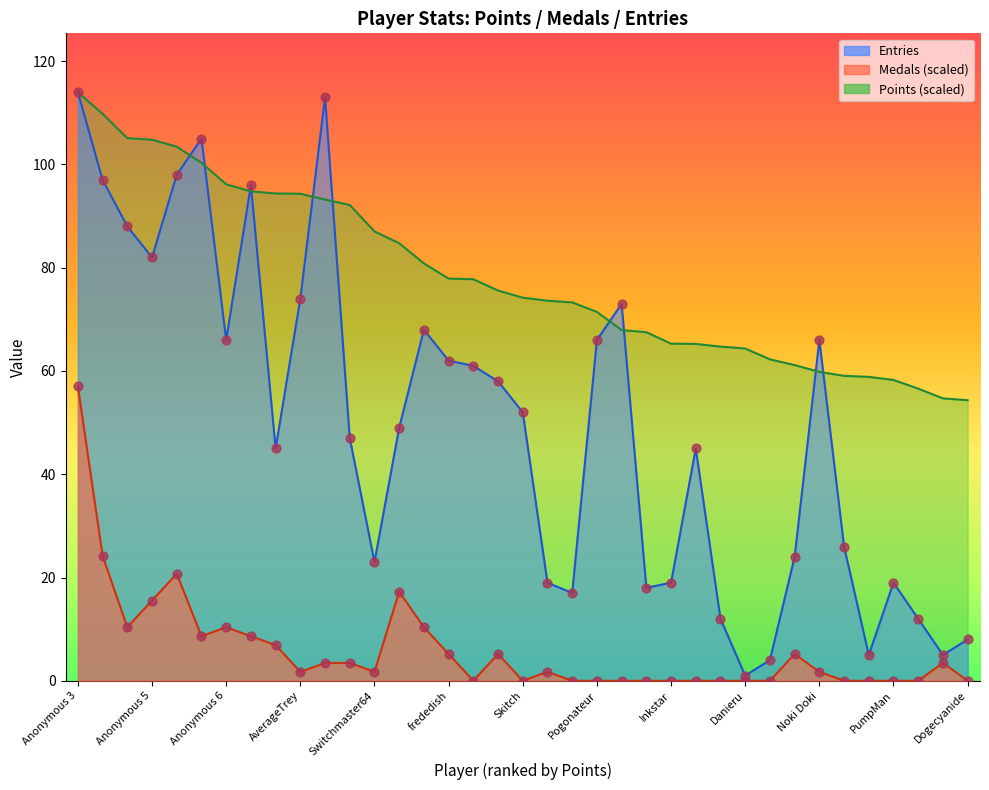

Which series has the largest total across all categories?

Points